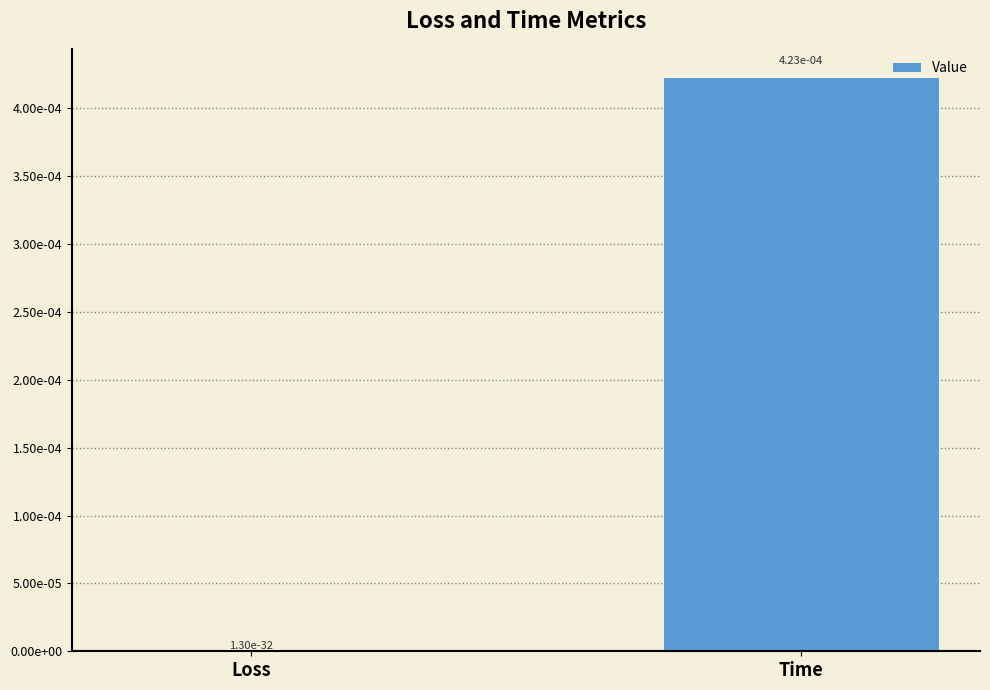

What position from the right is Time?

1